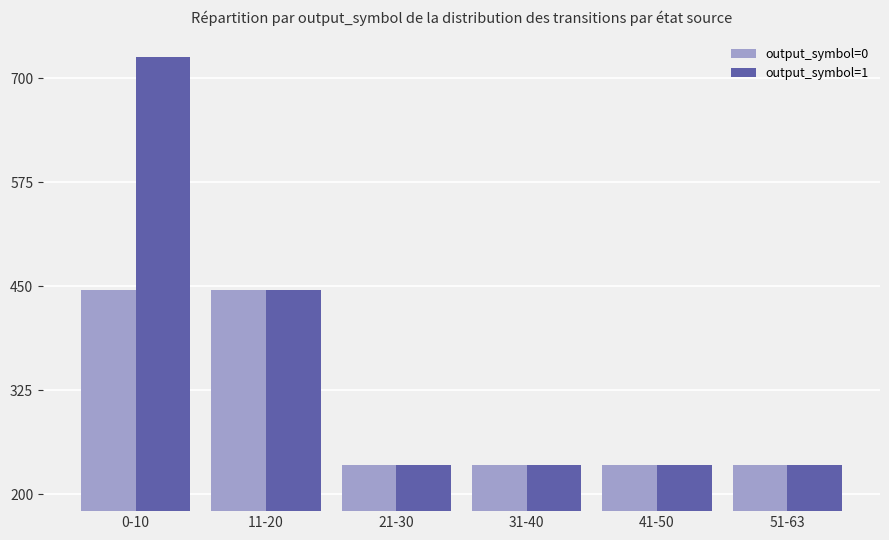

What is the minimum value shown in the chart?

235